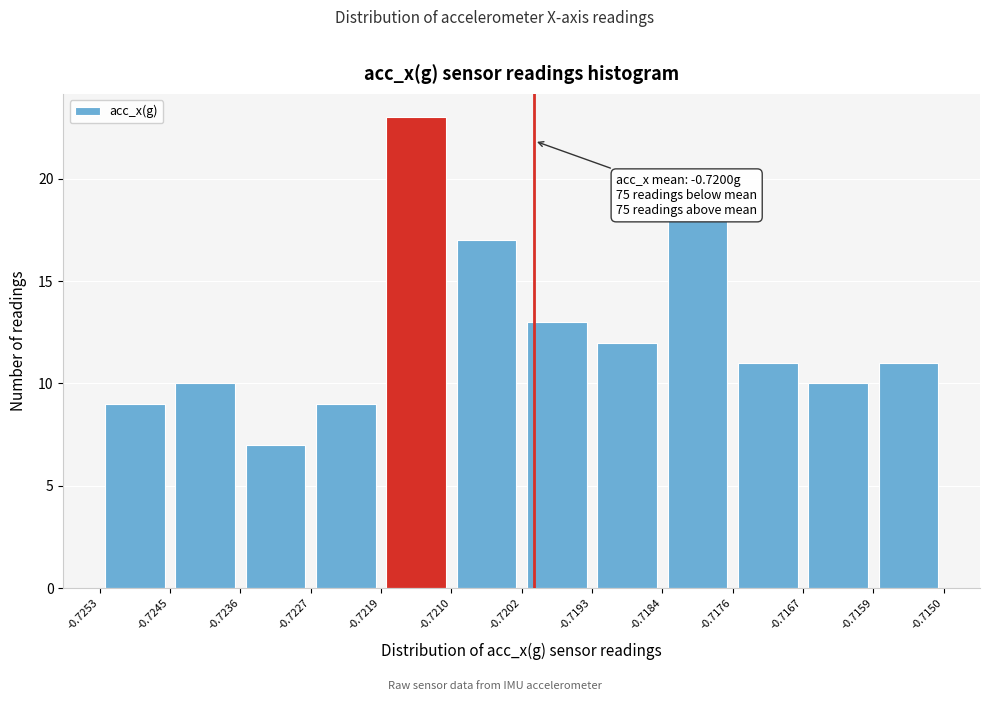

Which range on the x-axis has the tallest bar?

-0.7219 to -0.7210